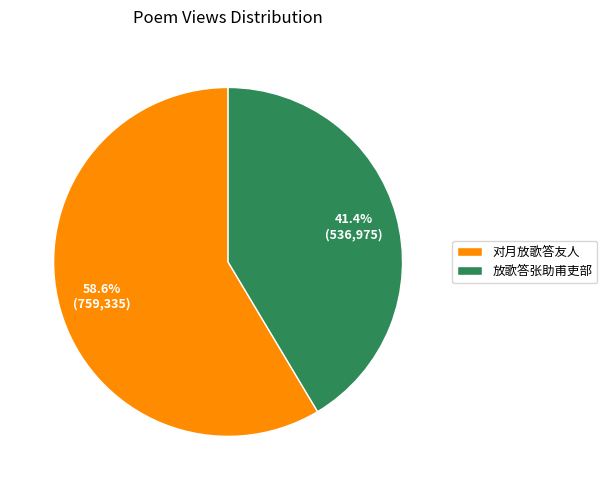

Rank the categories by value from highest to lowest.

对月放歌答友人, 放歌答张助甫吏部